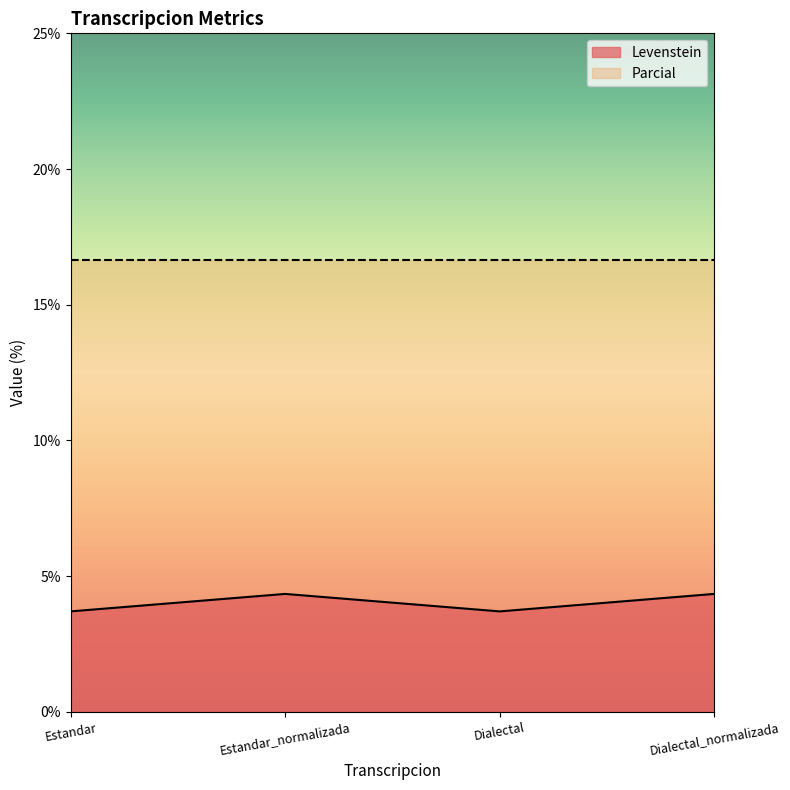

How many data points does each series have?

4